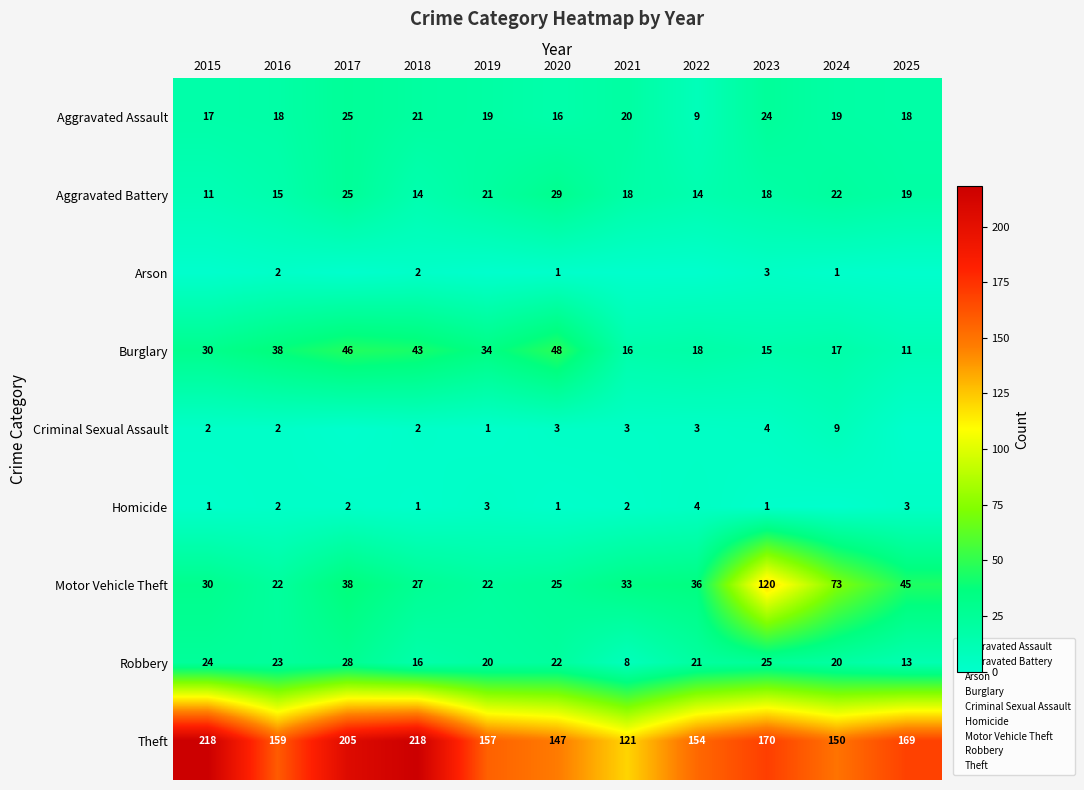

Is the value of Criminal Sexual Assault at 2018 greater than the value of Burglary at 2023?

No